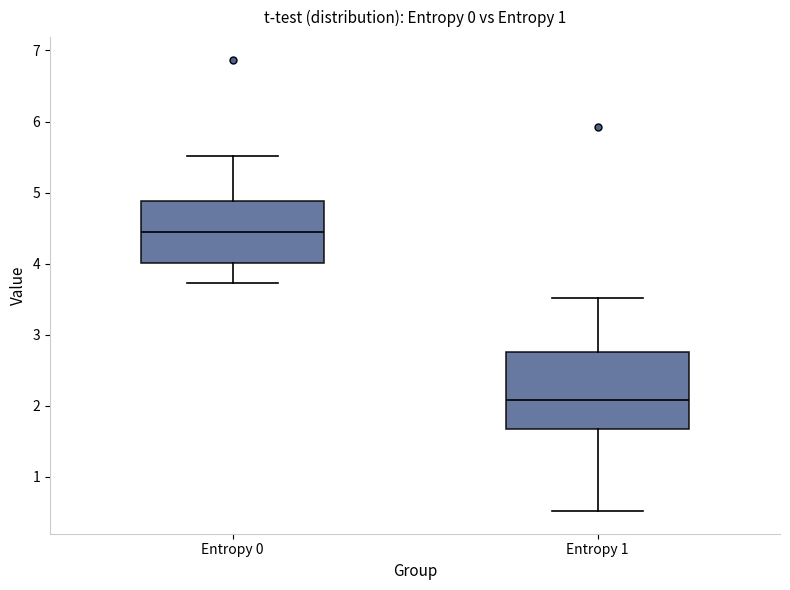

Which box is the tallest, from its lower edge to its upper edge?

Entropy 1